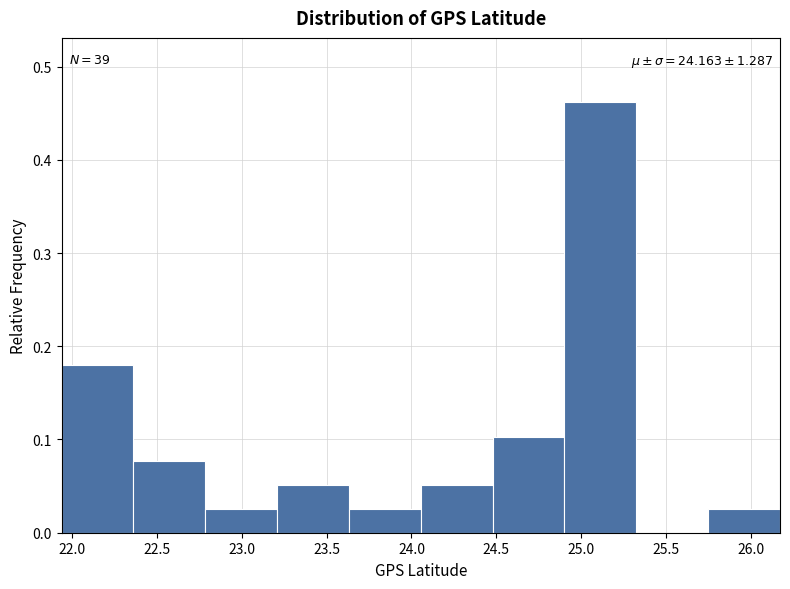

Which range on the x-axis has the tallest bar?

24.90 to 25.30